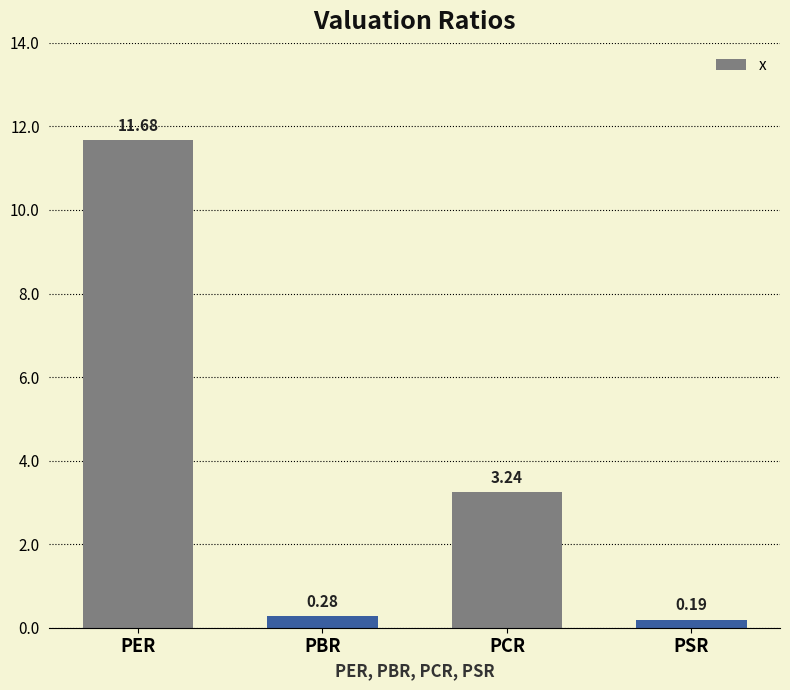

Which label corresponds to the largest value in the chart?

PER